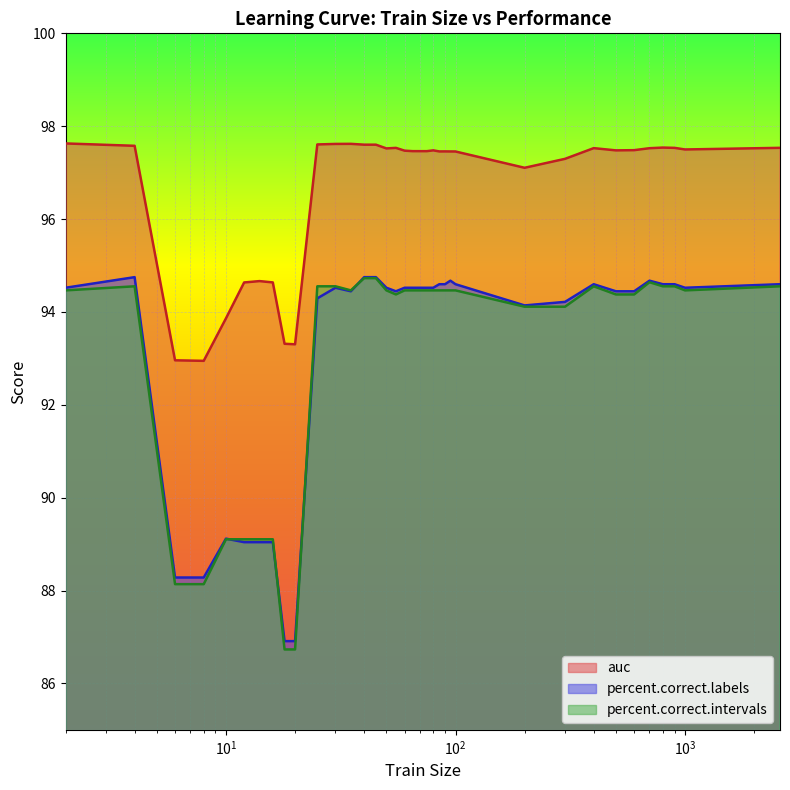

True or false: percent.correct.labels has more than 0 interior local peaks.

True